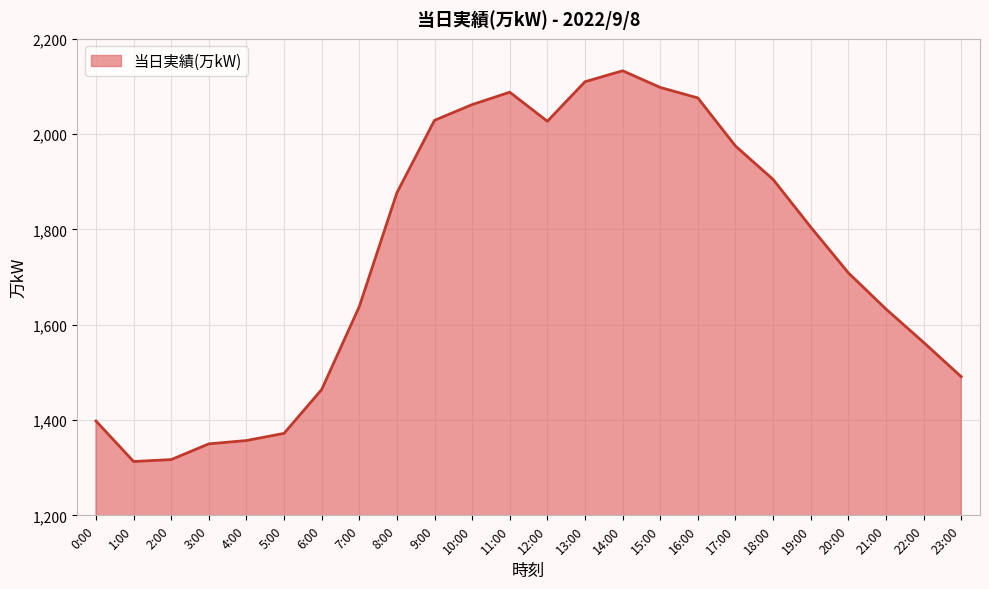

Which has a higher value, 8:00 or 22:00?

8:00